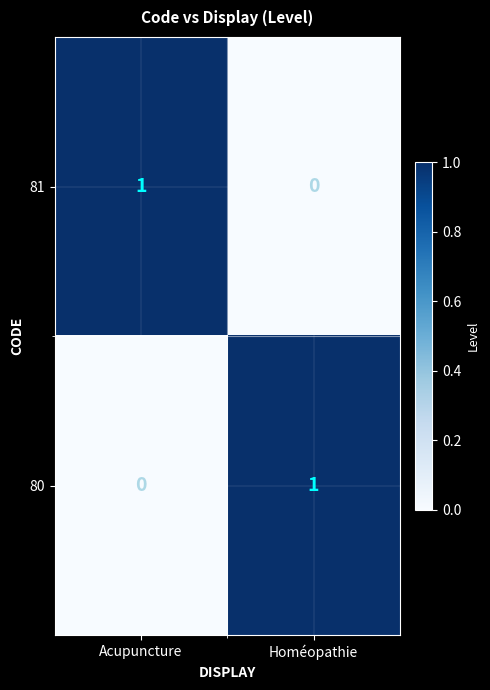

Is it true that 81 equals 0 at Homéopathie?

True